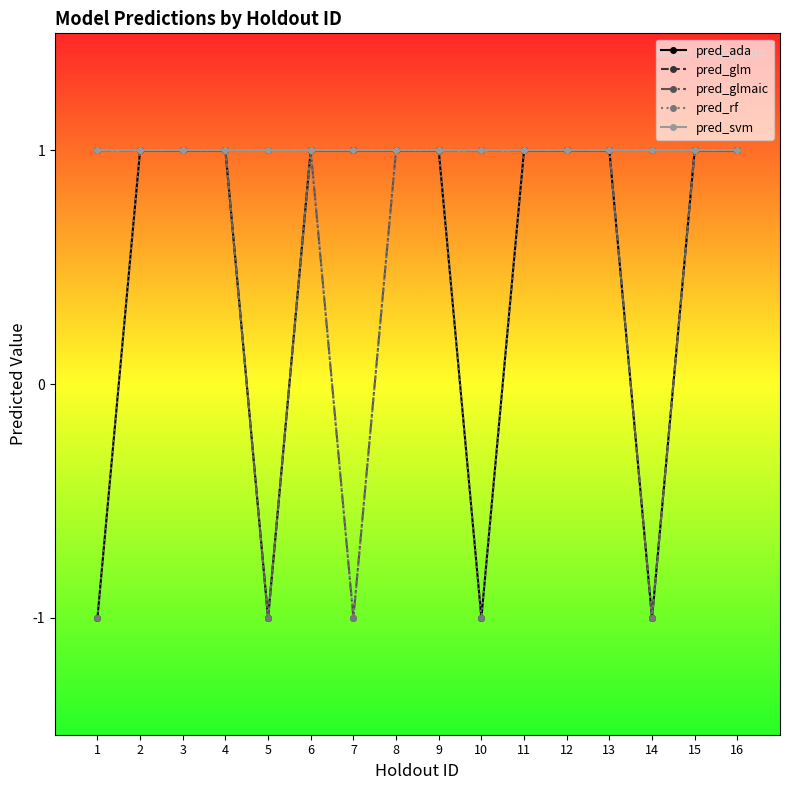

True or false: pred_glmaic and pred_glm intersect in this chart.

False